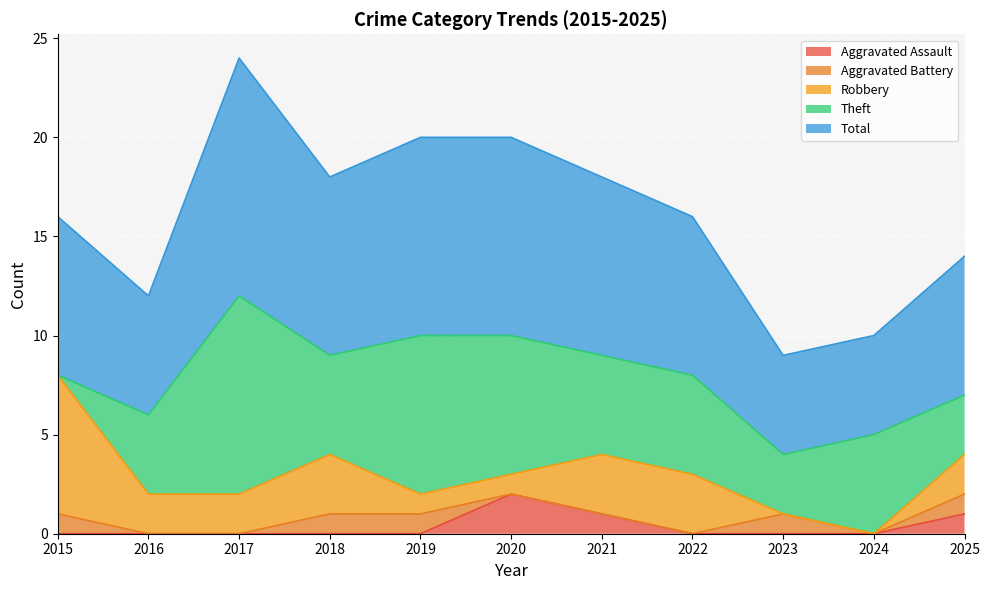

At 2023, list the series in order from smallest to largest.

Aggravated Assault, Robbery, Aggravated Battery, Theft, Total